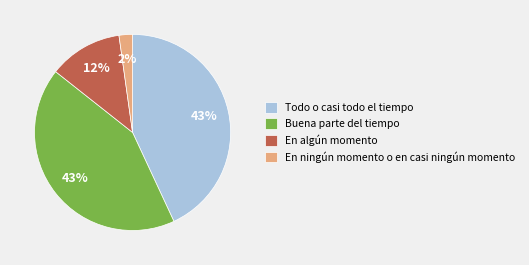

Which has a higher value, Todo o casi todo el tiempo or En algún momento?

Todo o casi todo el tiempo